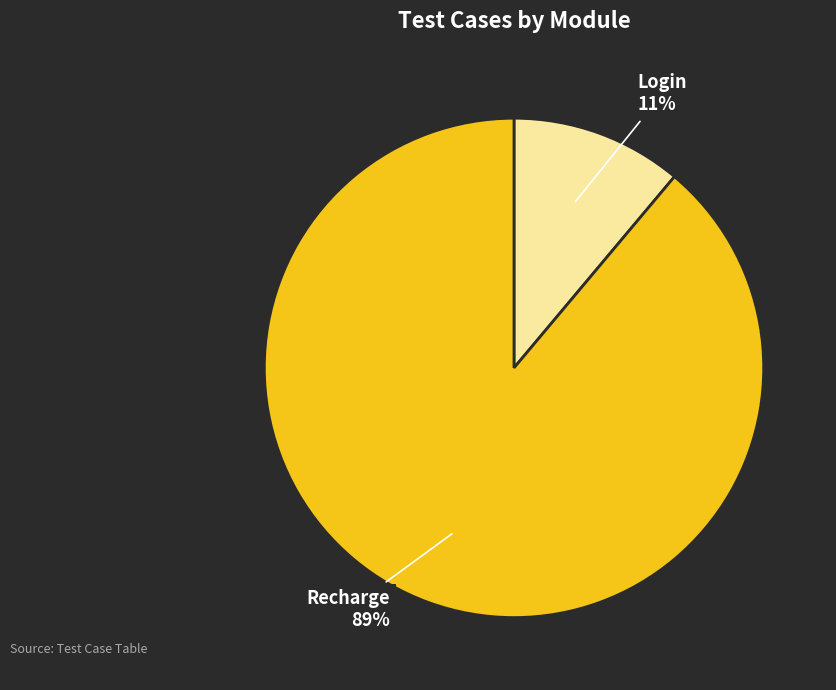

To the nearest percent, what is the difference between the Recharge and Login slice percentages?

78%